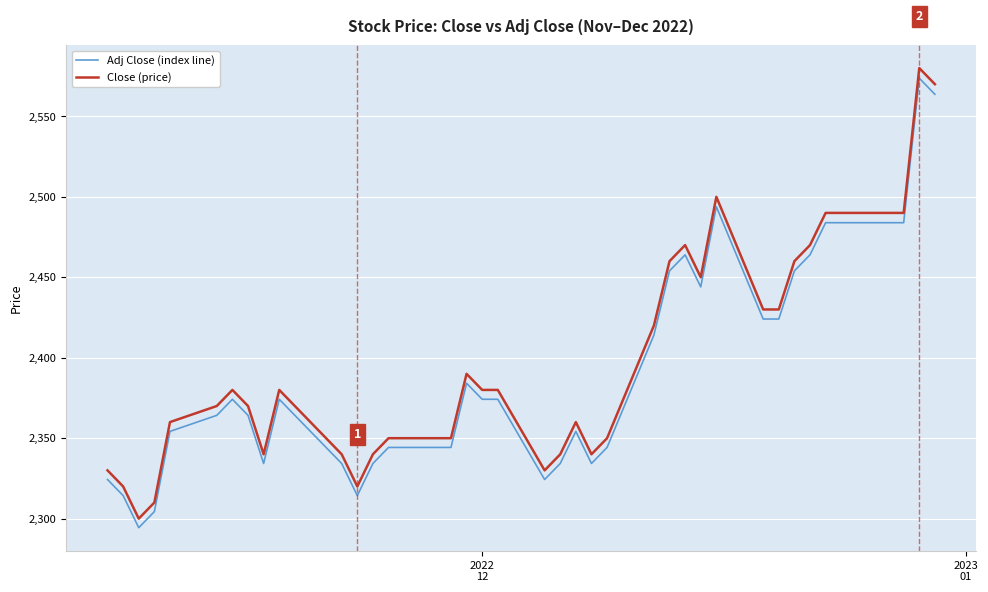

What is the lowest value of the Adj Close (index line) series?

2294.4